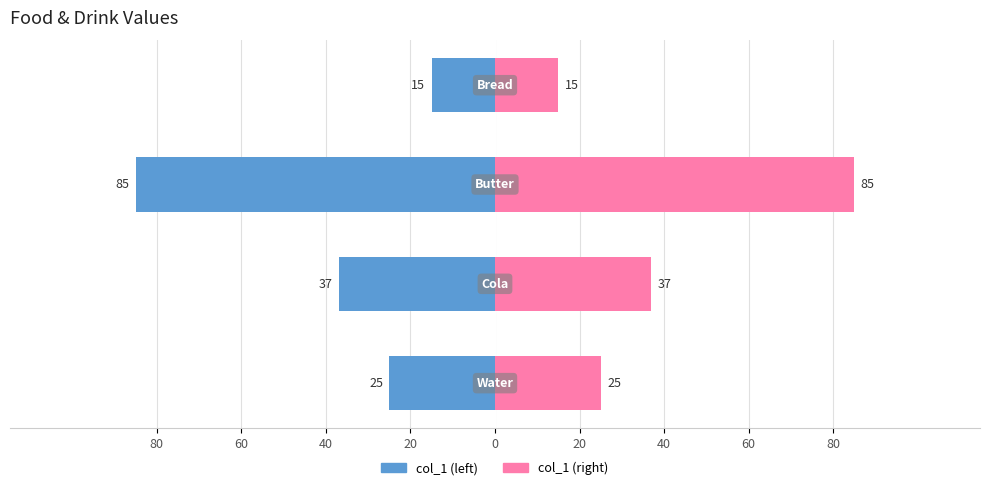

List the series in order of their peak value, highest first.

col_1 (right), col_1 (left)